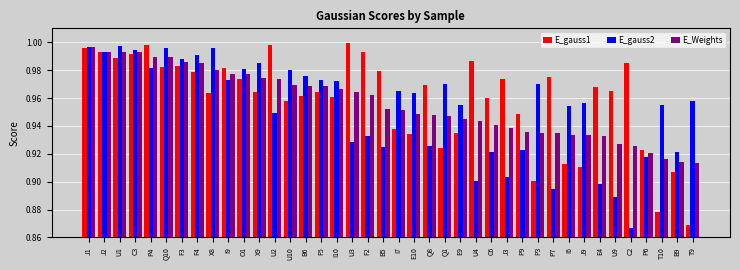

Is it true that E_gauss1 equals 1.0 at U10?

True